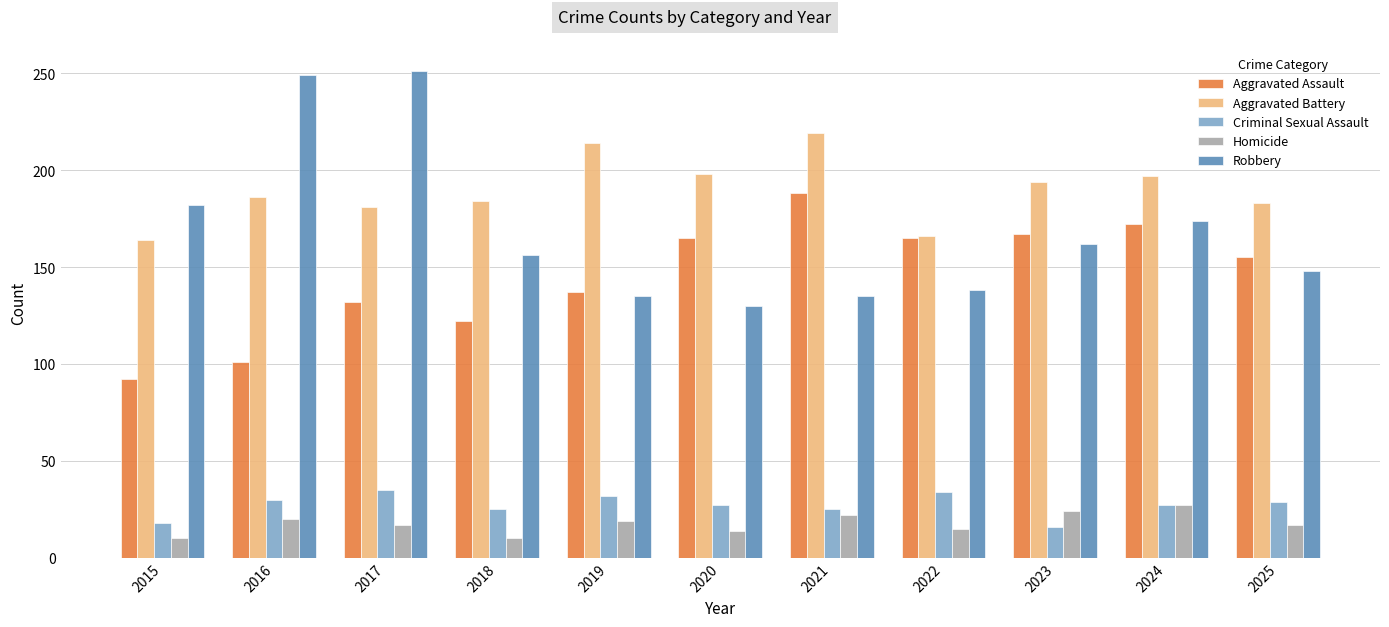

The Aggravated Battery series shows 245 at 2017. True or false?

False